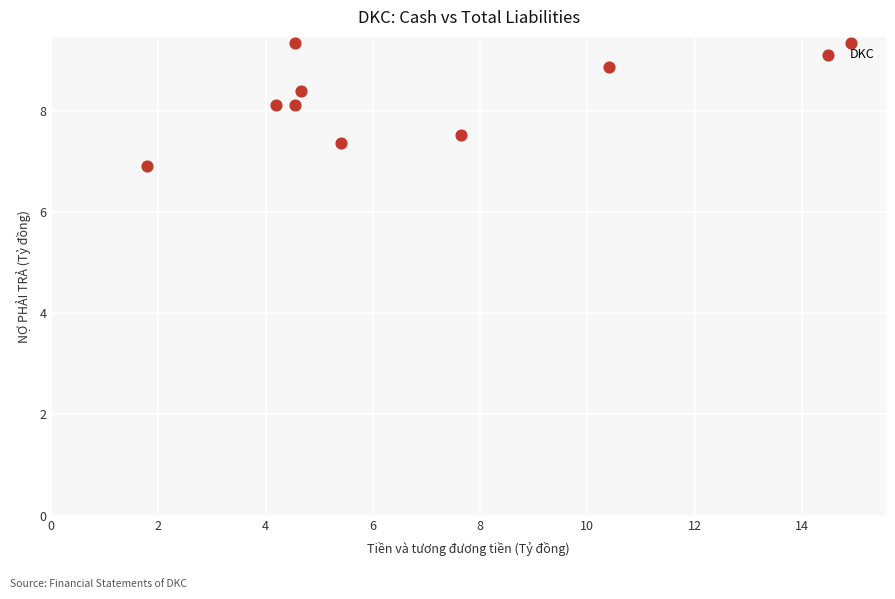

What is the average X value?

6.5